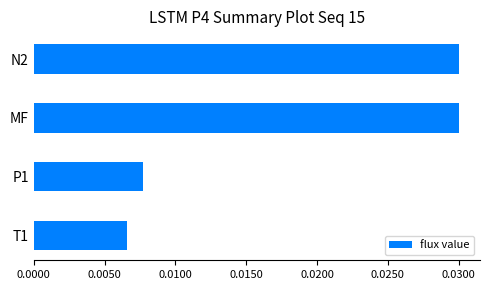

How many bars are there in total?

4